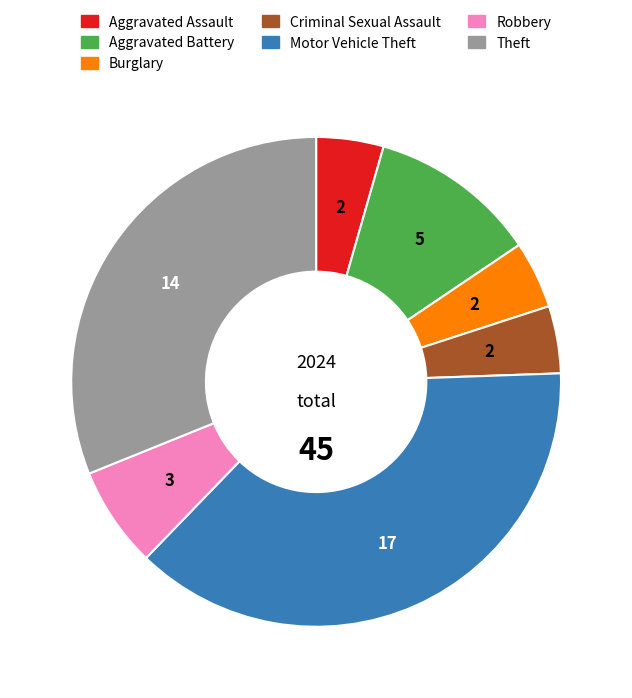

Does any single category account for the majority?

No